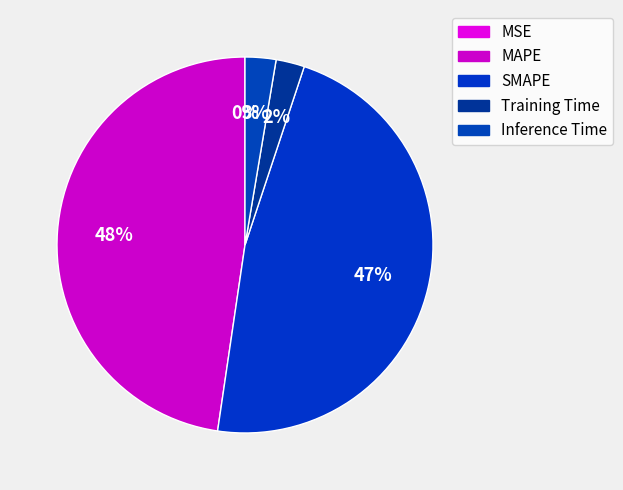

Count the number of slices in the pie.

5